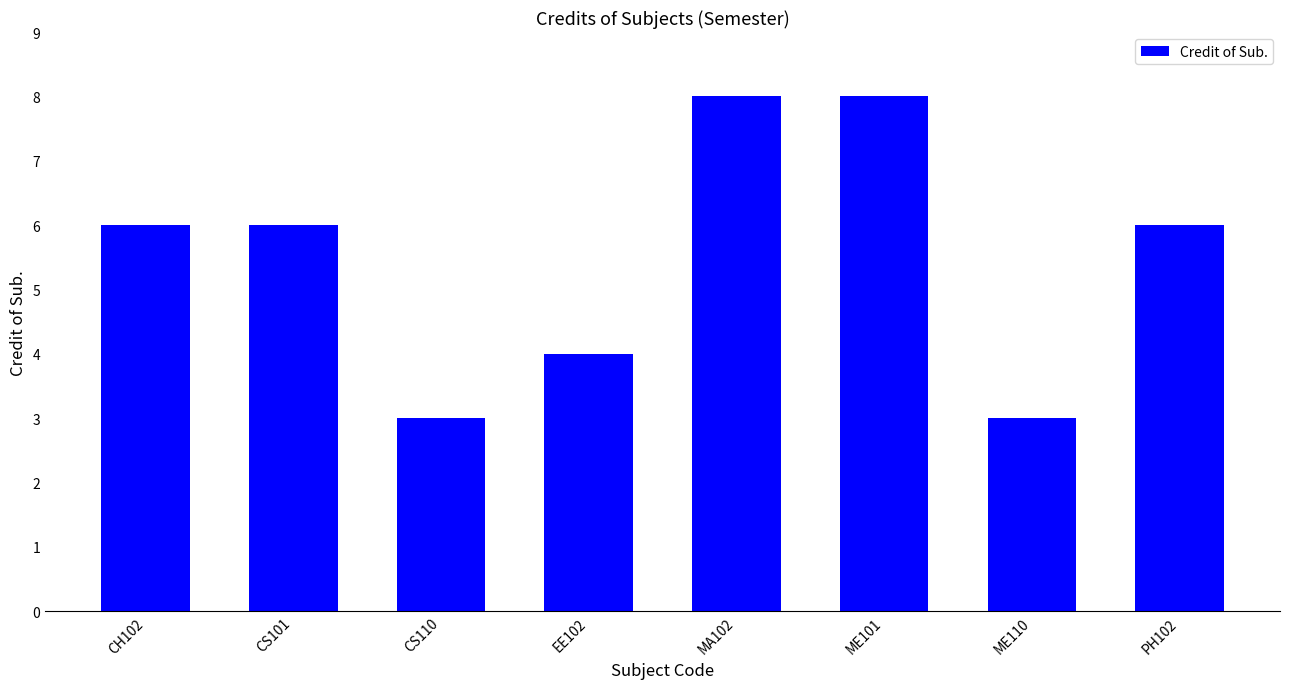

What is the greatest value displayed?

8